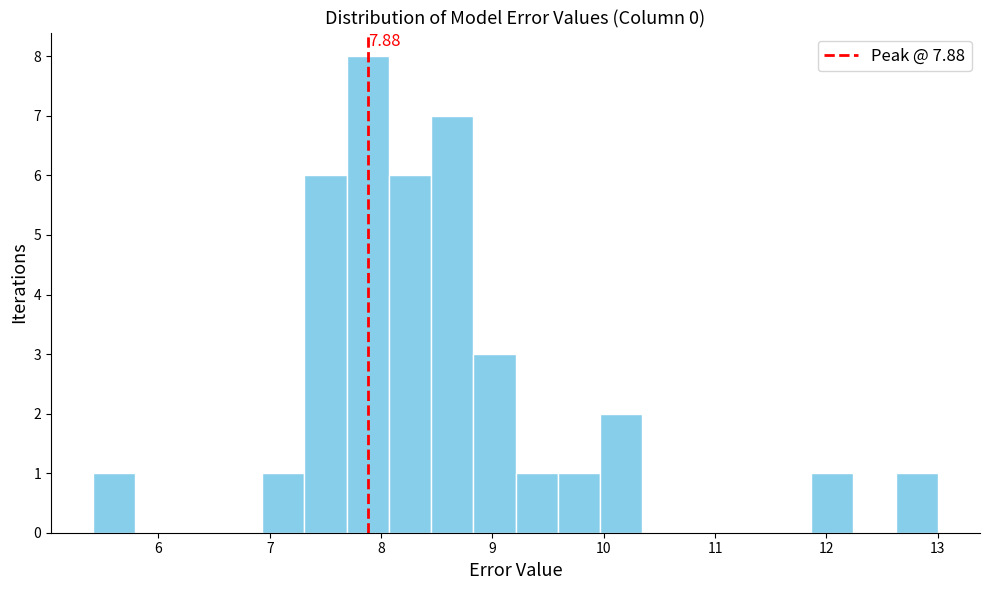

Read against the x-axis, roughly where is the centre of the tallest bar?

7.9